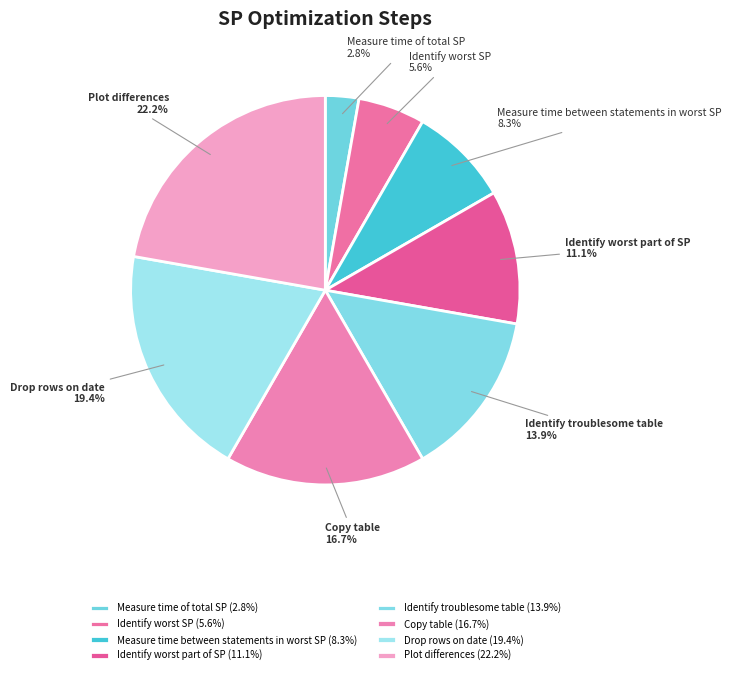

What portion of the pie excludes Measure time between statements in worst SP?

91.7%